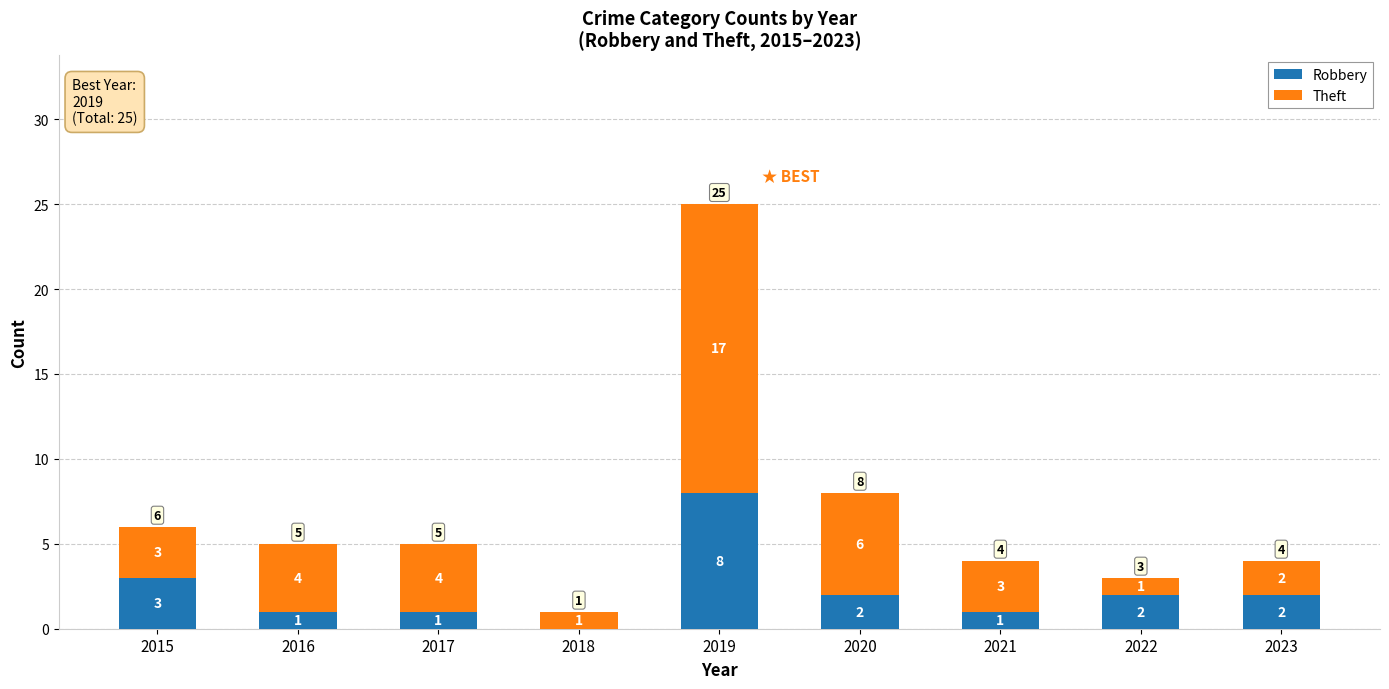

Does the chart contain stacked bars?

Yes